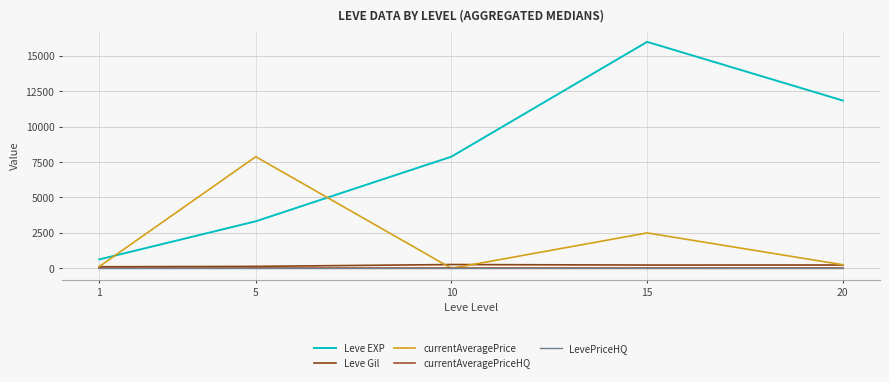

Which series changed the most between 15 and 20?

Leve EXP